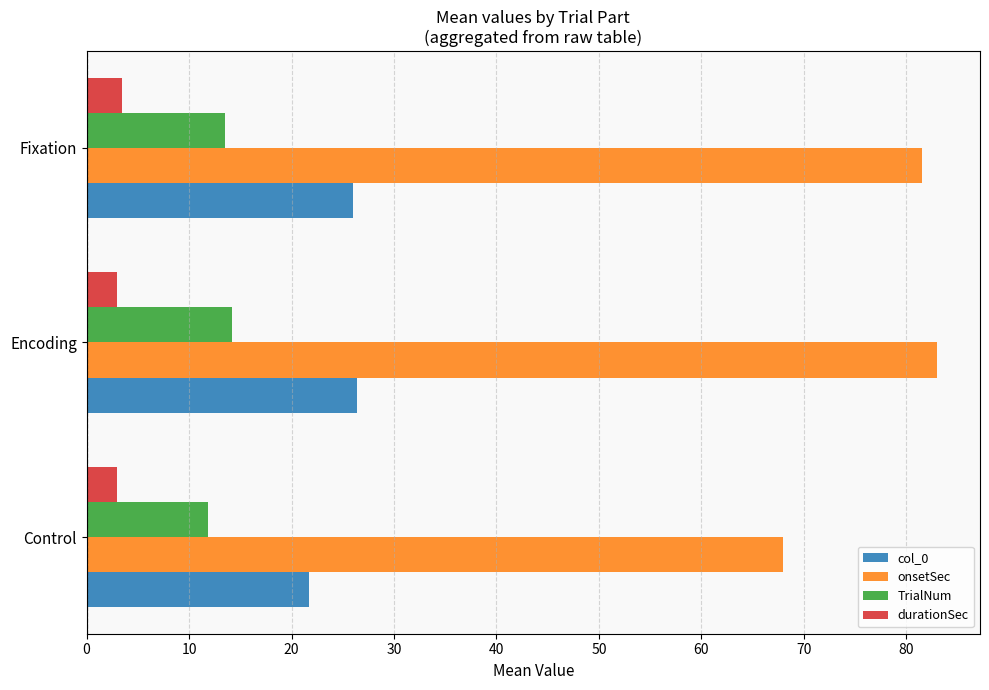

How many data points in TrialNum are less than 13?

1